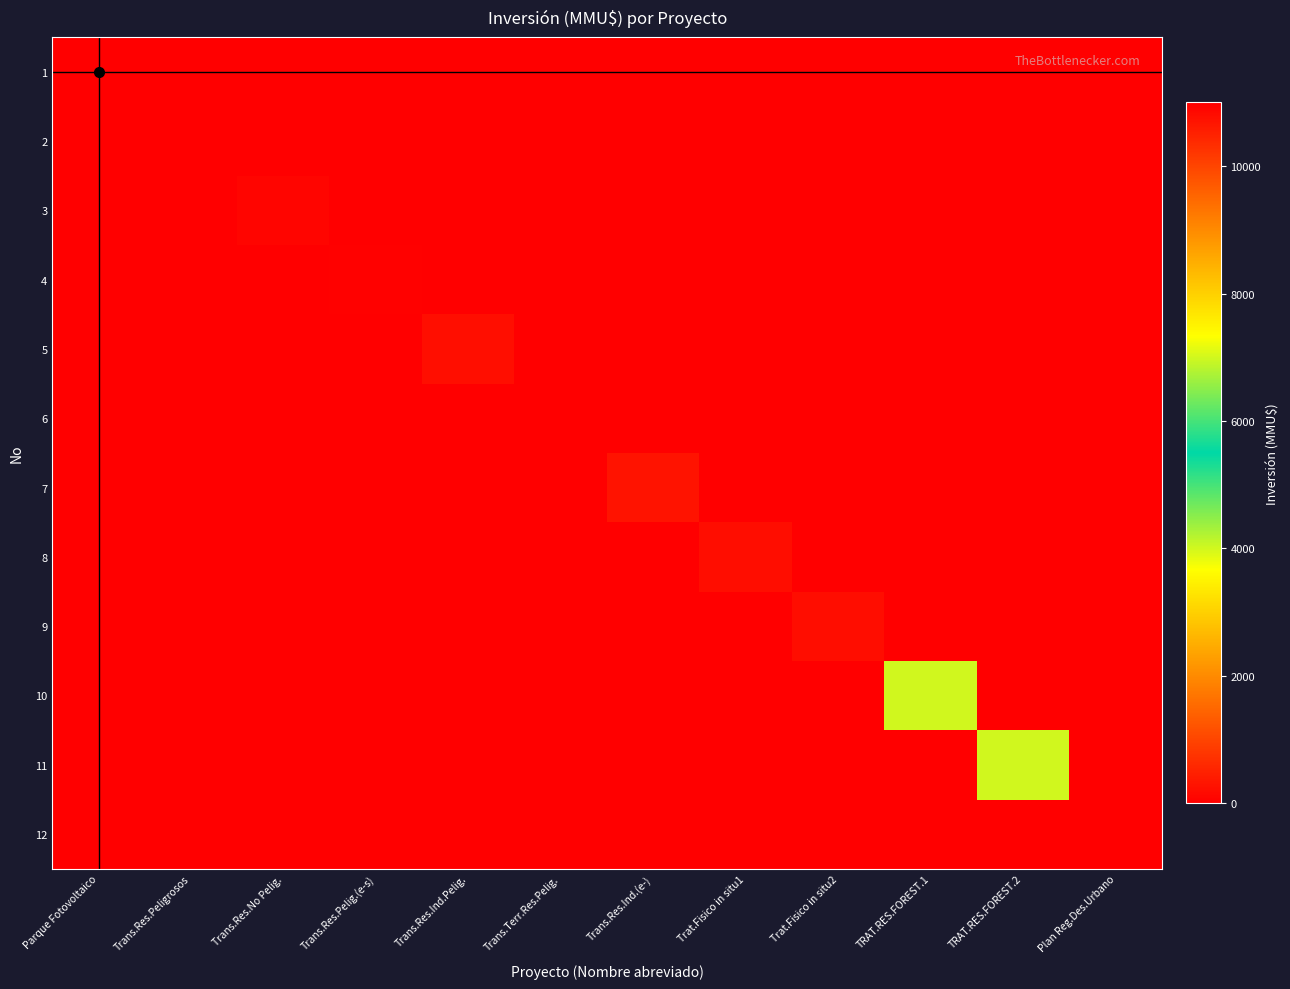

Rank the series by their maximum value, from highest to lowest.

1, 10, 11, 7, 5, 8, 9, 3, 4, 6, 2, 12